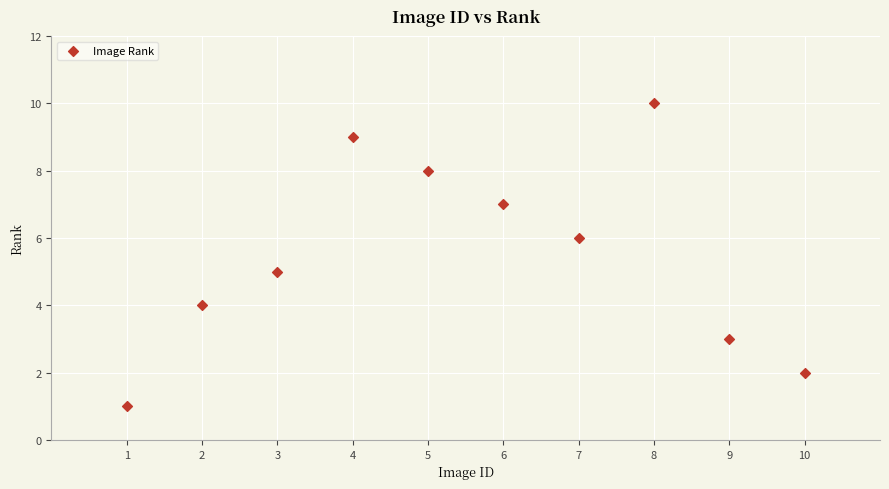

What is the average Y value?

6